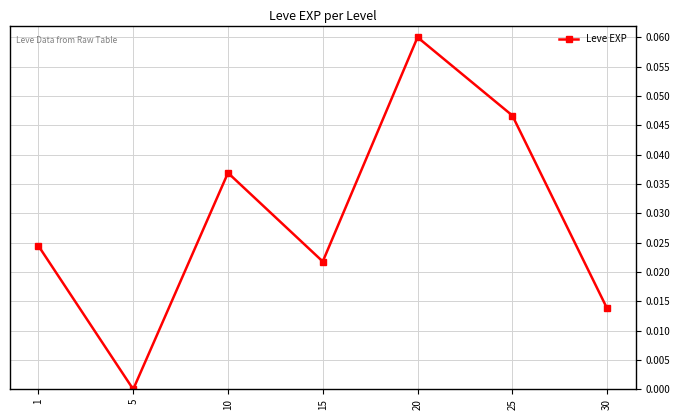

List the labels in order of value, smallest first.

5, 30, 15, 1, 10, 25, 20